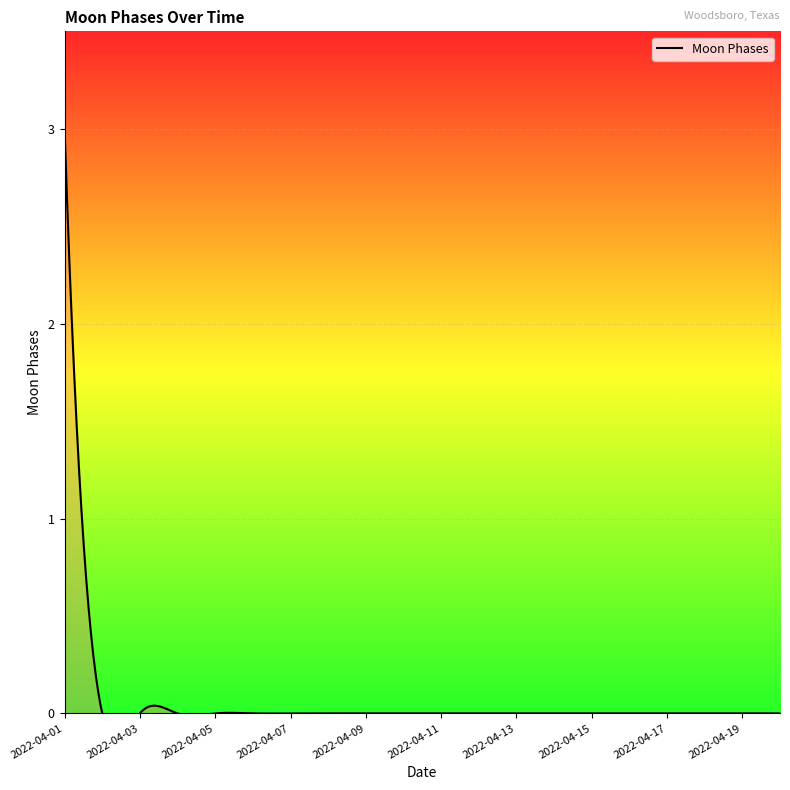

What is the maximum value shown in the chart?

3